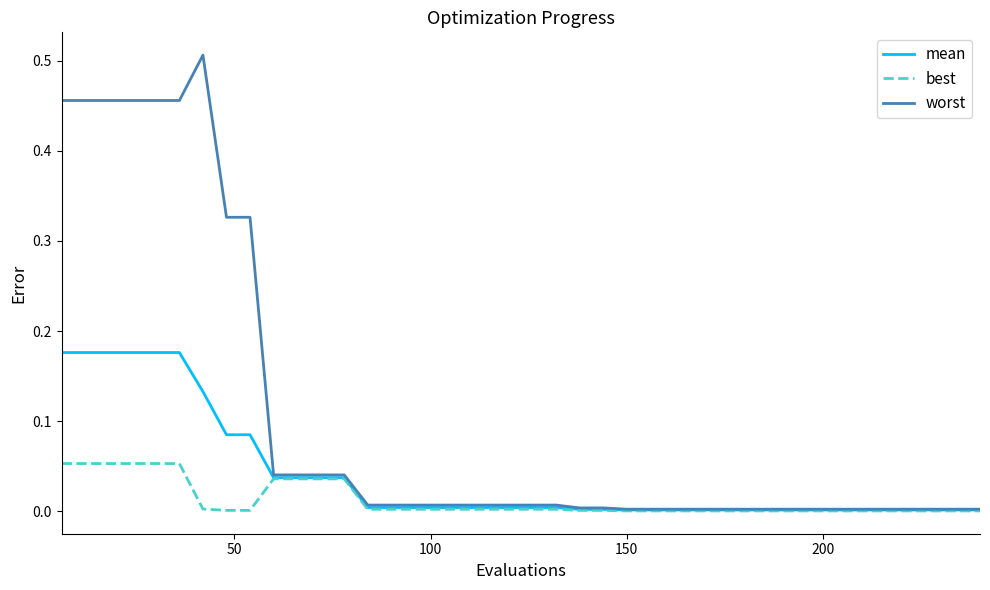

Which series has the largest range (max minus min)?

worst